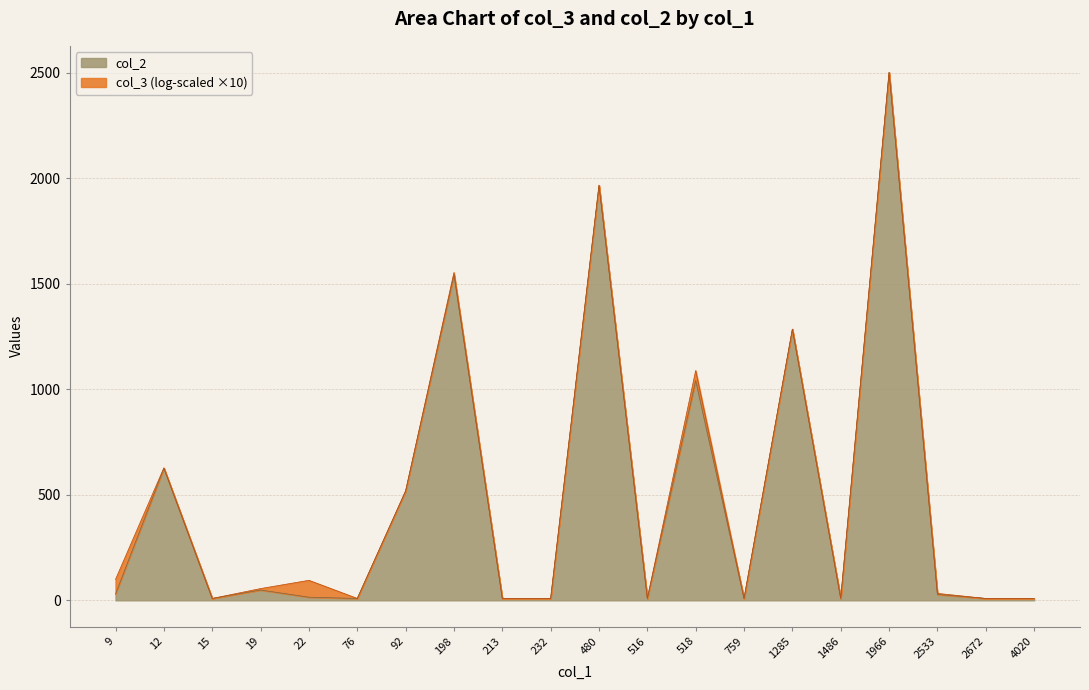

What is the maximum value for col_2?

2502.0